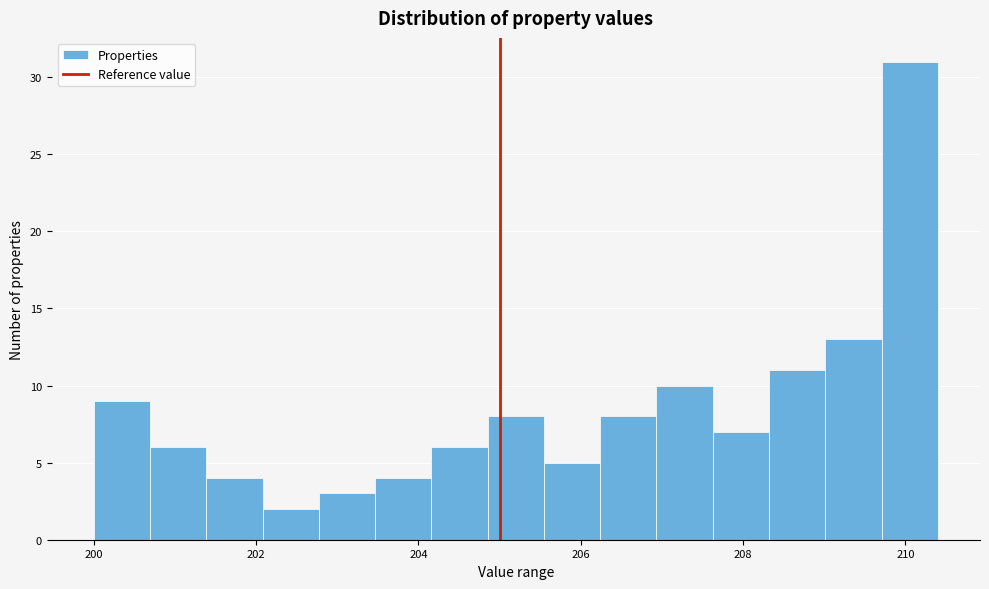

Read against the x-axis, roughly where is the centre of the tallest bar?

210.0